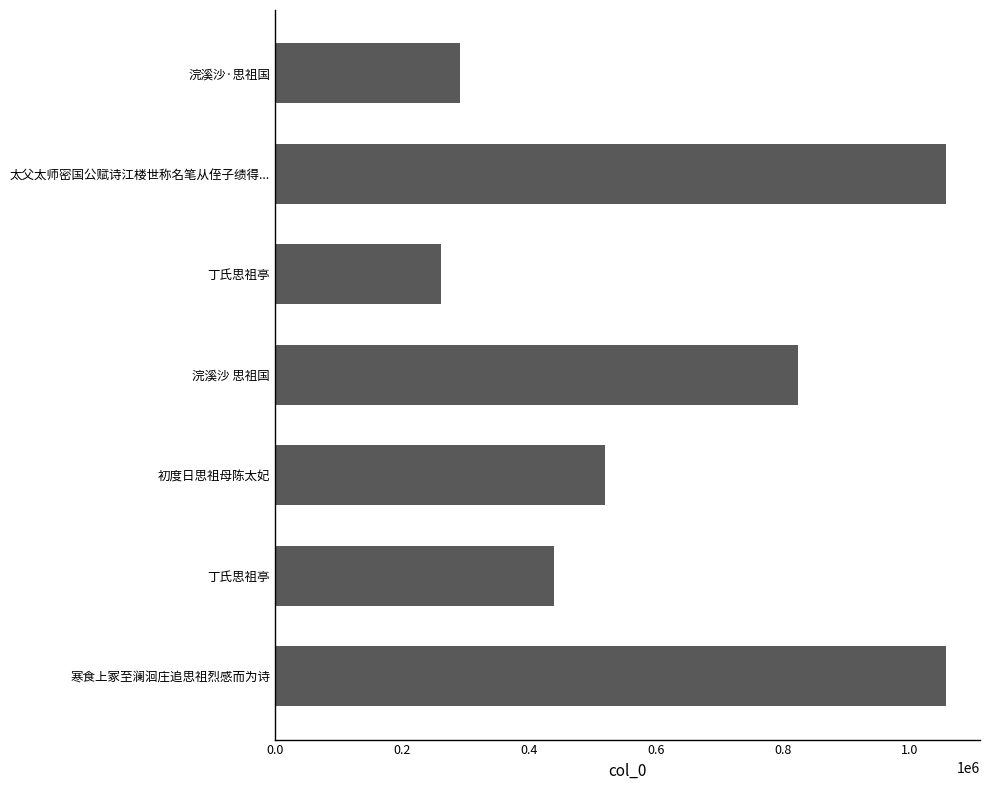

How many data points are less than 520115?

3